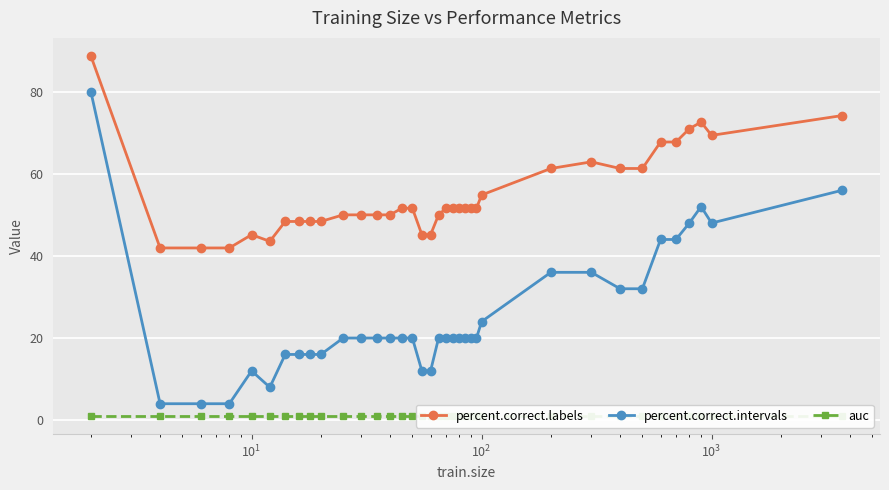

True or false: percent.correct.intervals and percent.correct.labels intersect in this chart.

False